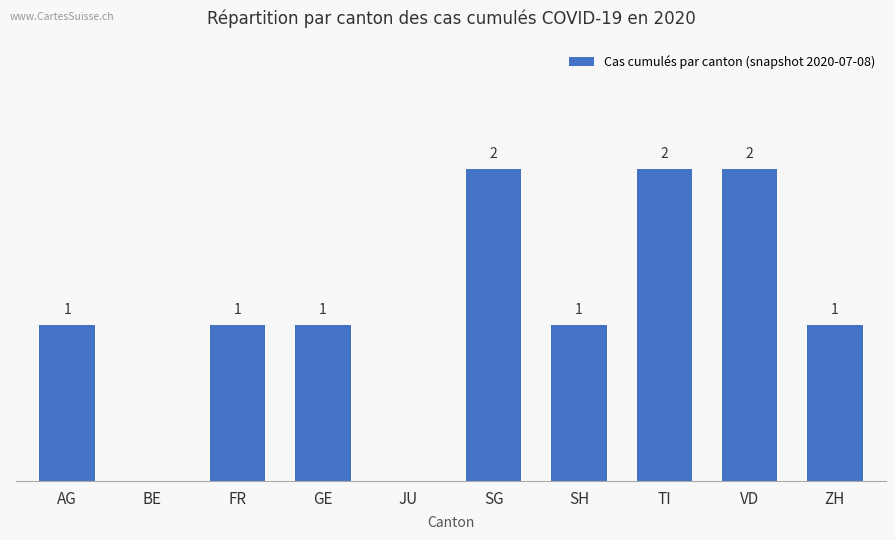

Which has a higher value, VD or JU?

VD